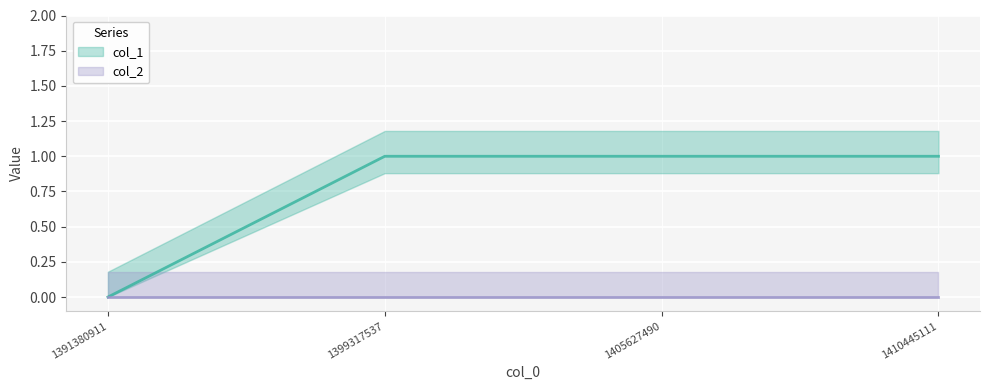

Between 1391380911 and 1405627490, which is larger?

1405627490